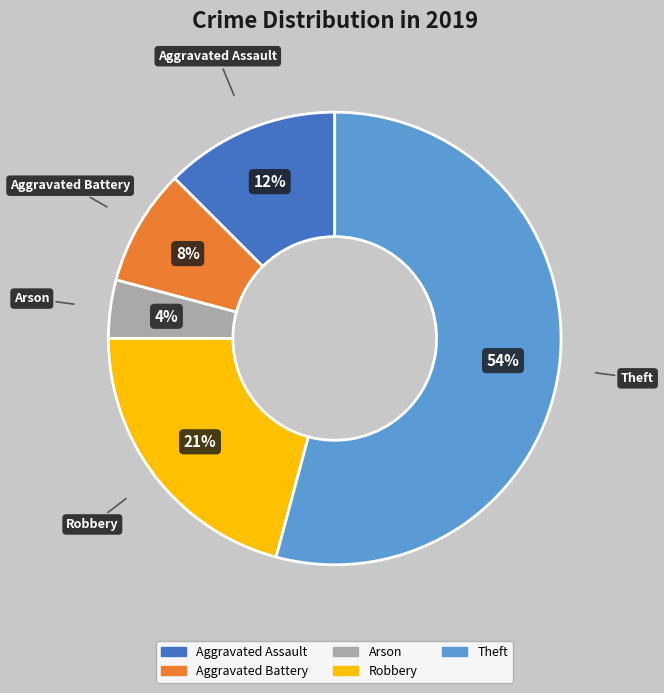

Is there any slice that represents more than half of the pie?

Yes